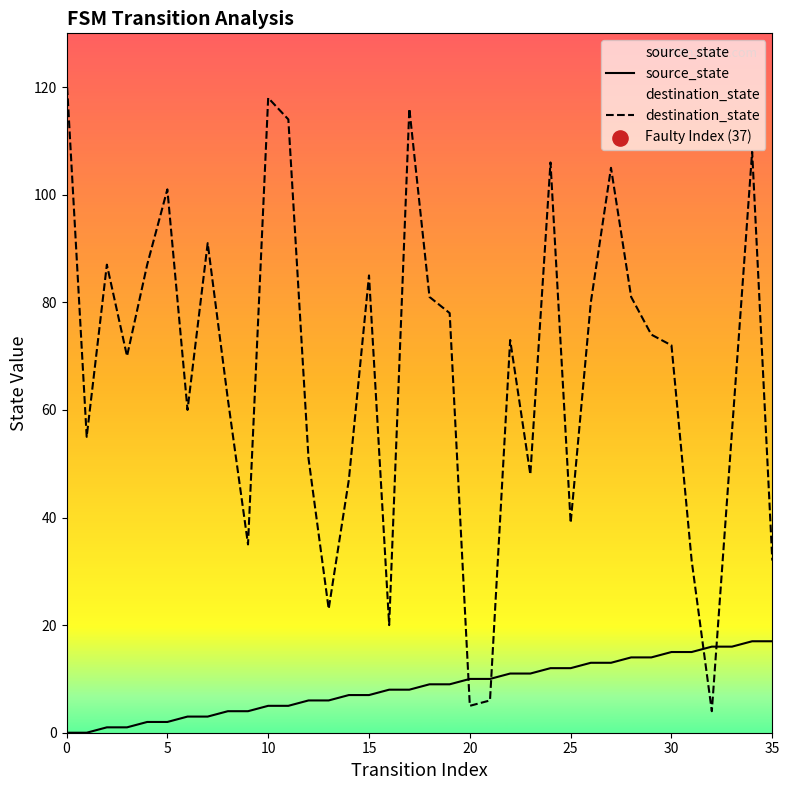

Which series has the largest Y range (max minus min)?

destination_state